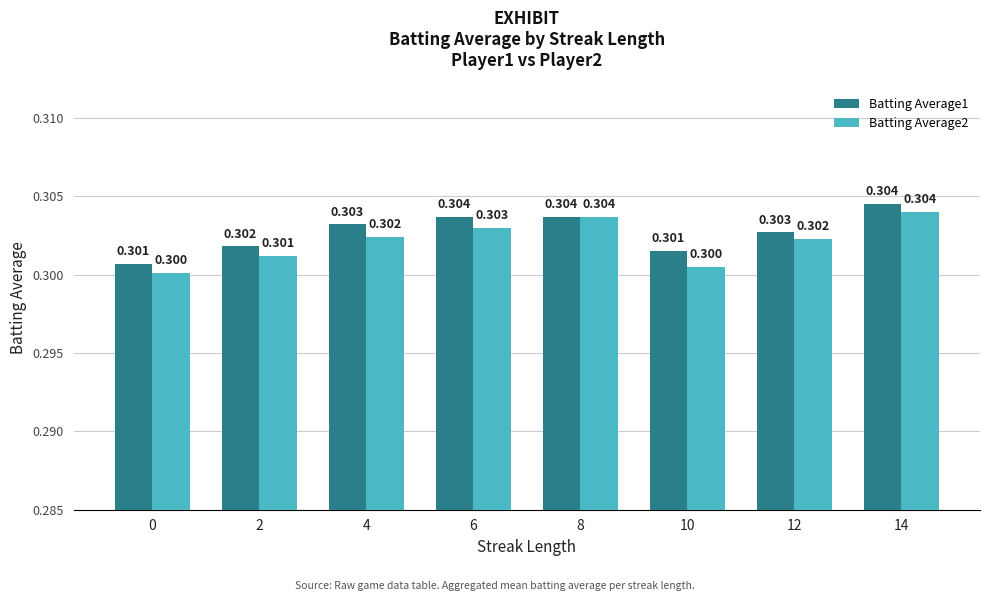

How many bars are there in each group?

2